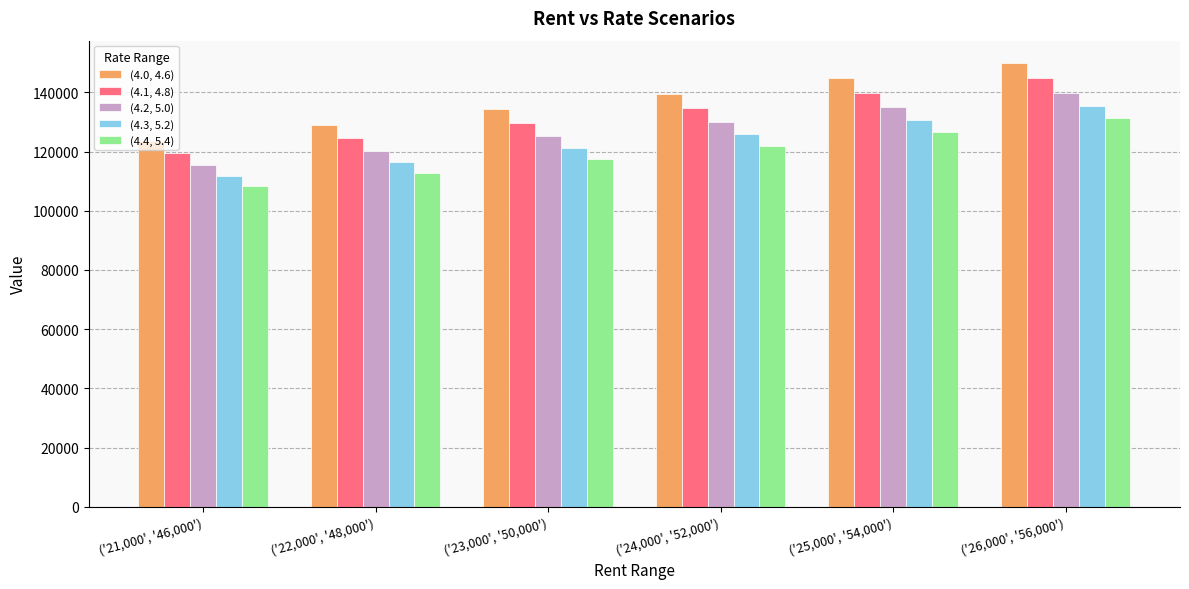

What is the total value across all series at ('22,000', '48,000')?

603117.7